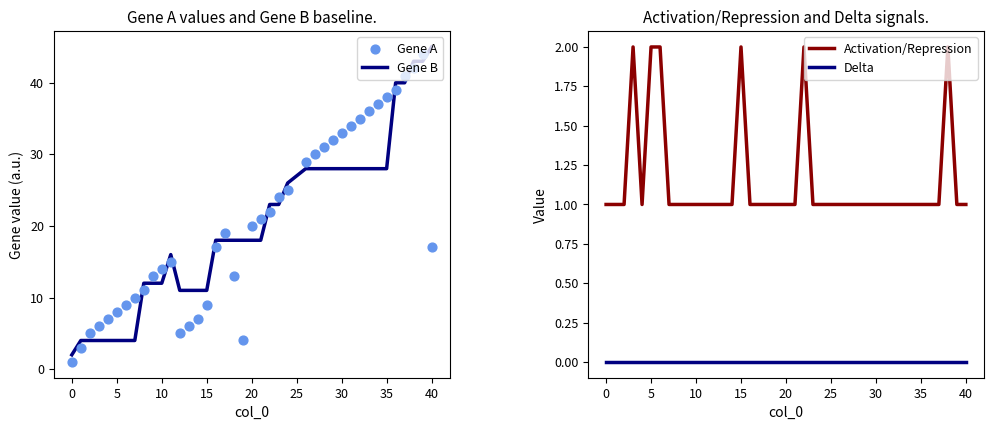

Which series has the largest total across all categories?

Gene A